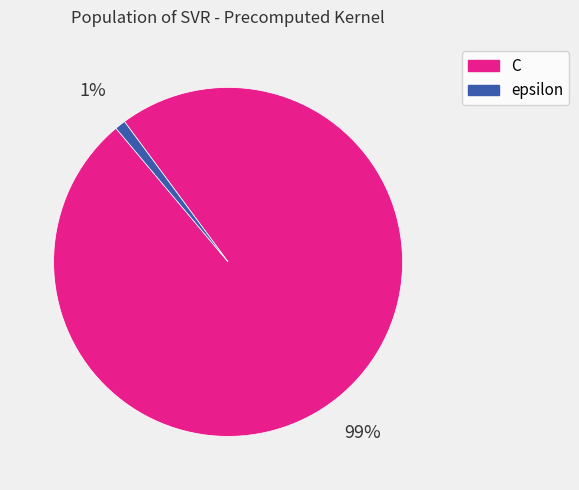

Does any single category account for the majority?

Yes